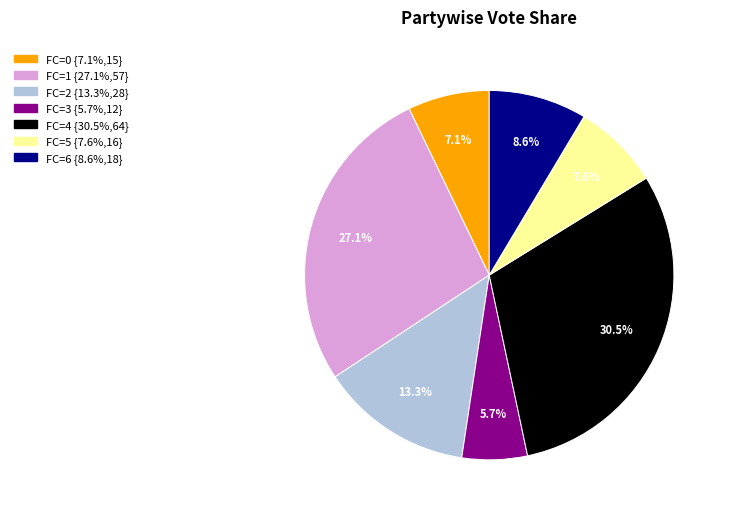

Does any single category account for the majority?

No